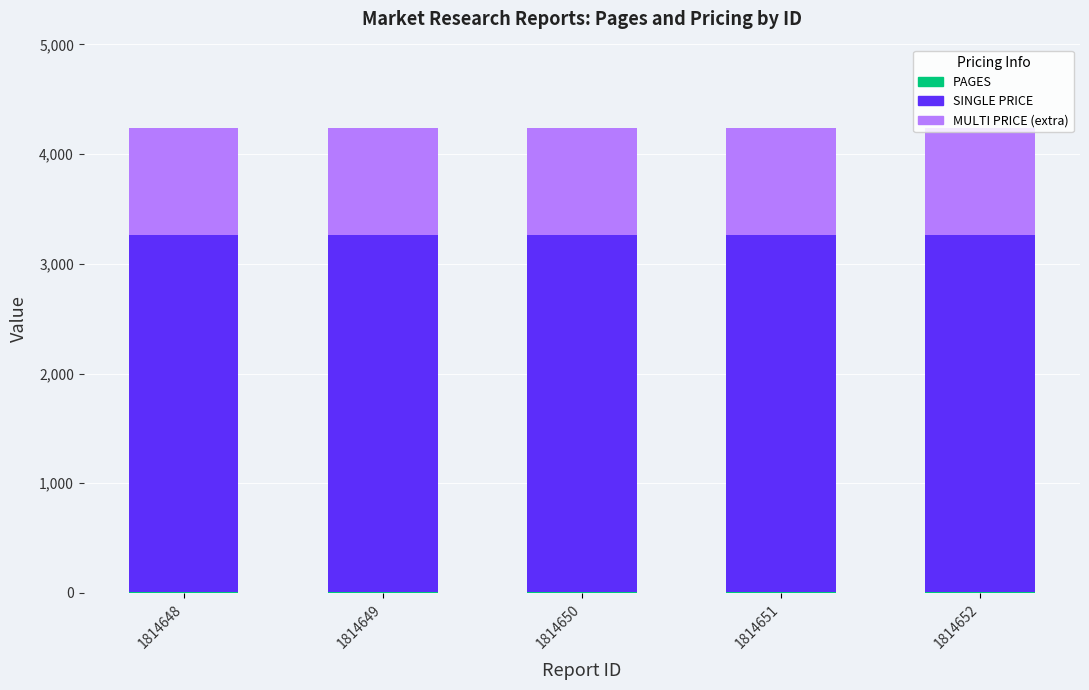

How many categories are shown in the chart?

5